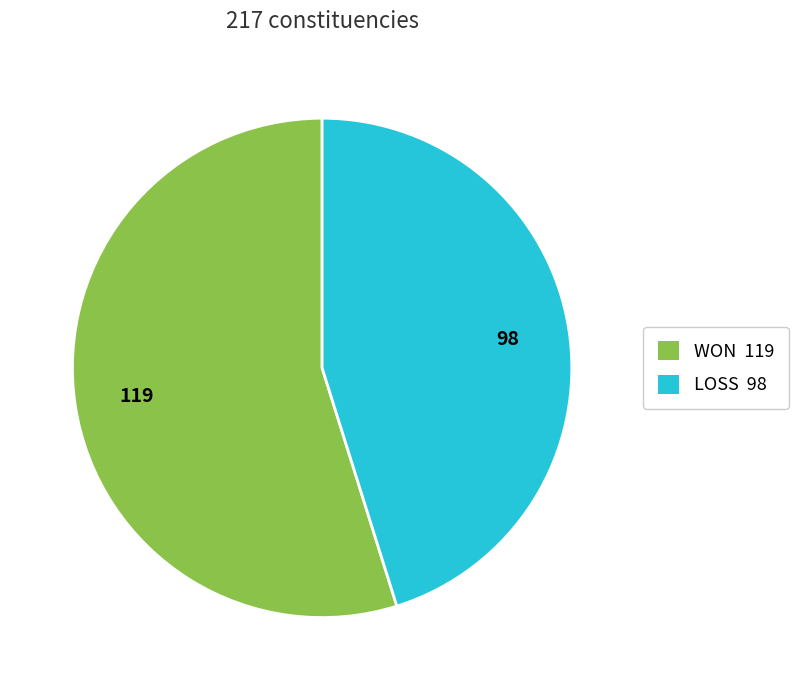

Approximately how many times larger is the value at WON 119 compared to LOSS 98?

1.2